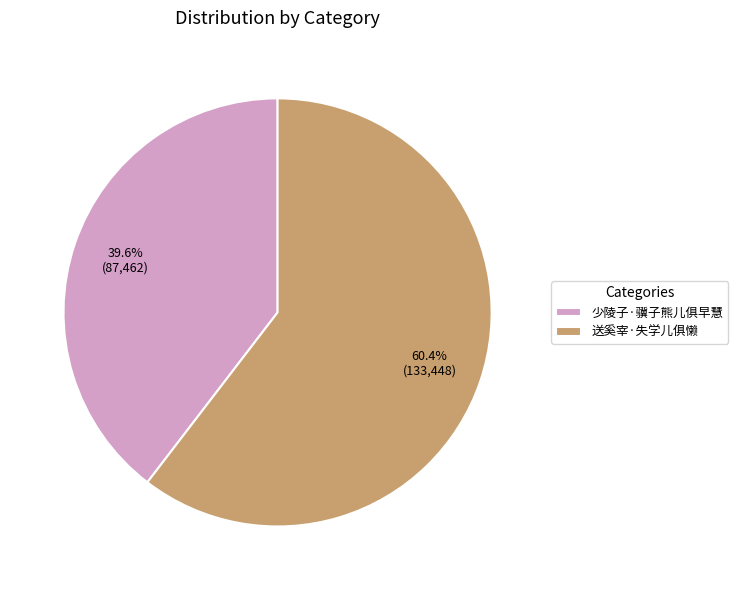

To the nearest percent, what is the difference between the largest and smallest slice percentages?

21%